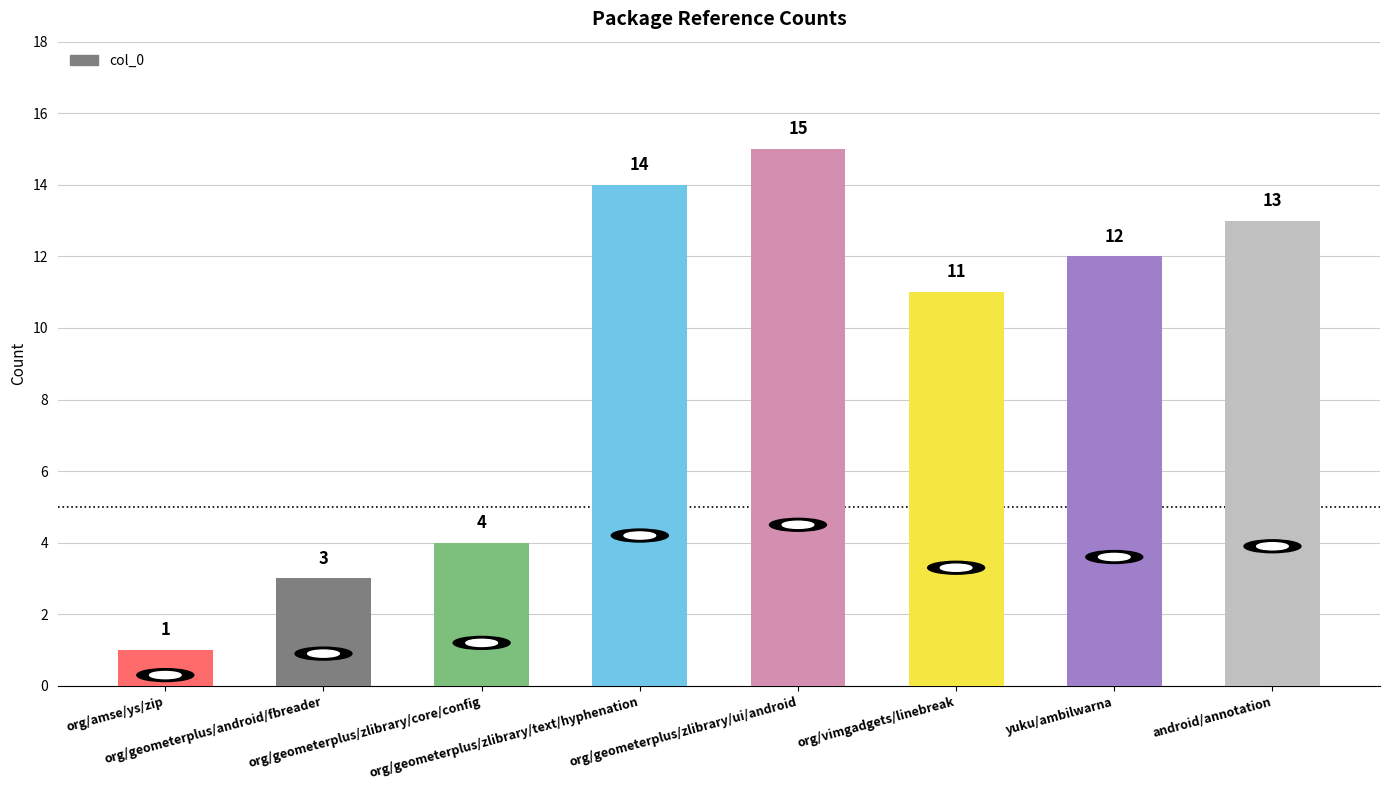

List the labels in order of value, largest first.

org/geometerplus/zlibrary/ui/android, org/geometerplus/zlibrary/text/hyphenation, android/annotation, yuku/ambilwarna, org/vimgadgets/linebreak, org/geometerplus/zlibrary/core/config, org/geometerplus/android/fbreader, org/amse/ys/zip